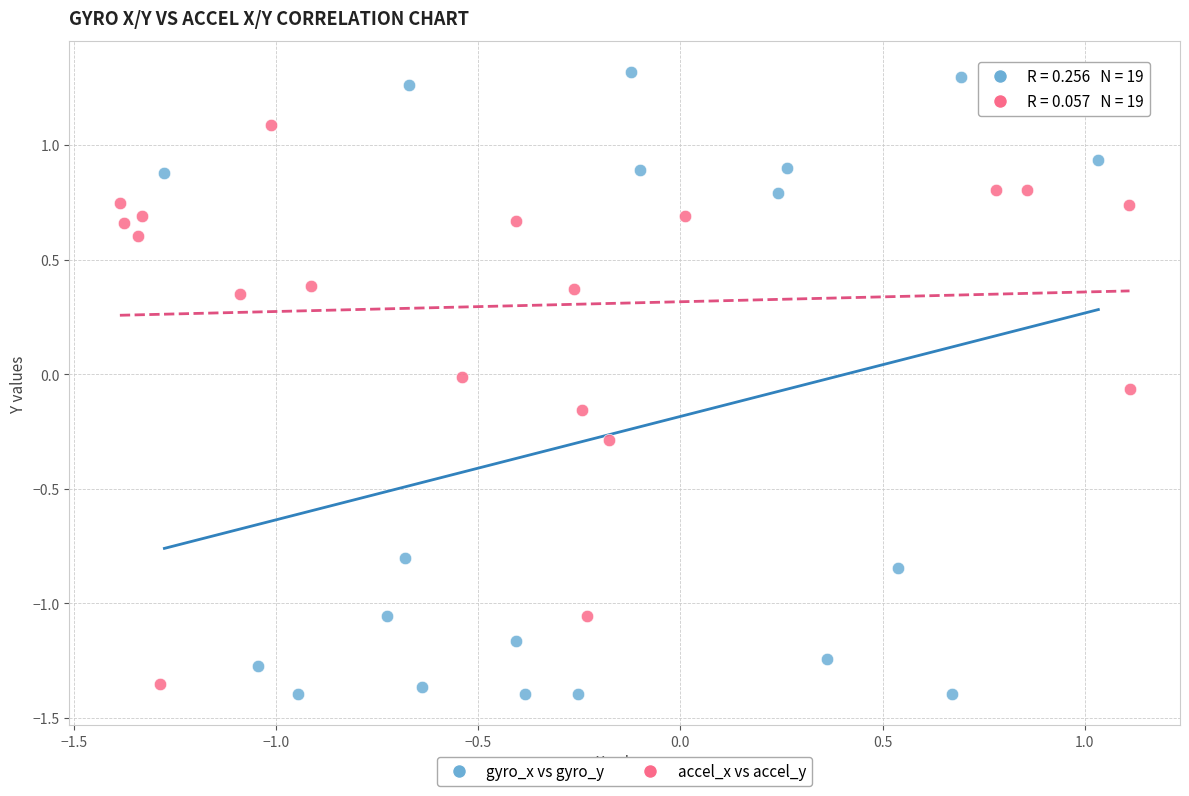

Which series has the widest spread of Y values?

gyro_x vs gyro_y